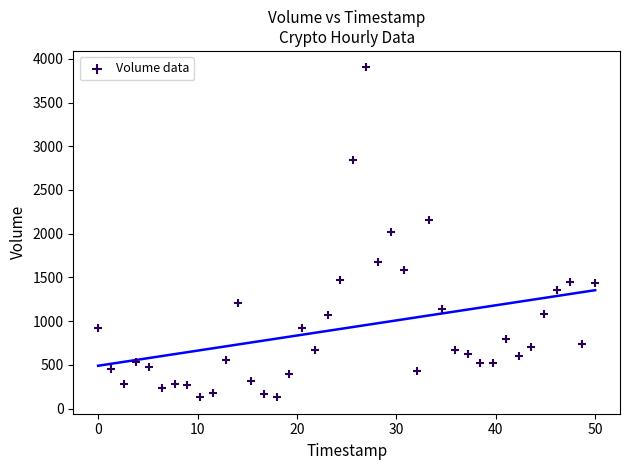

What is the range of X values (max minus min)?

50.0